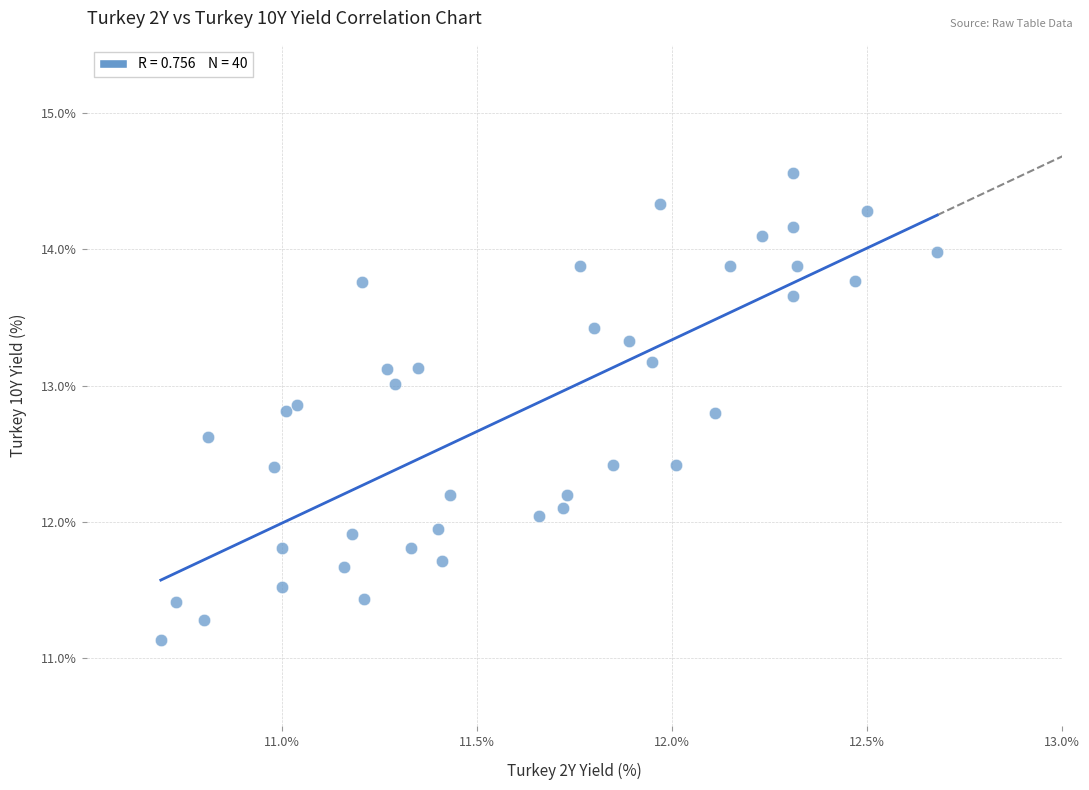

What is the range of X values (max minus min)?

2.0